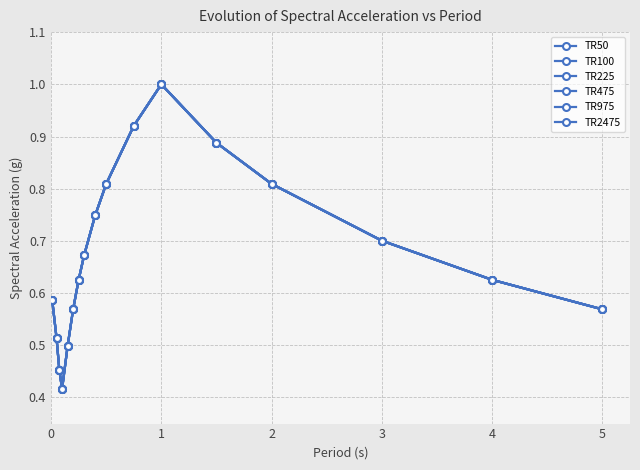

Is this an area chart (filled region under the line)?

No